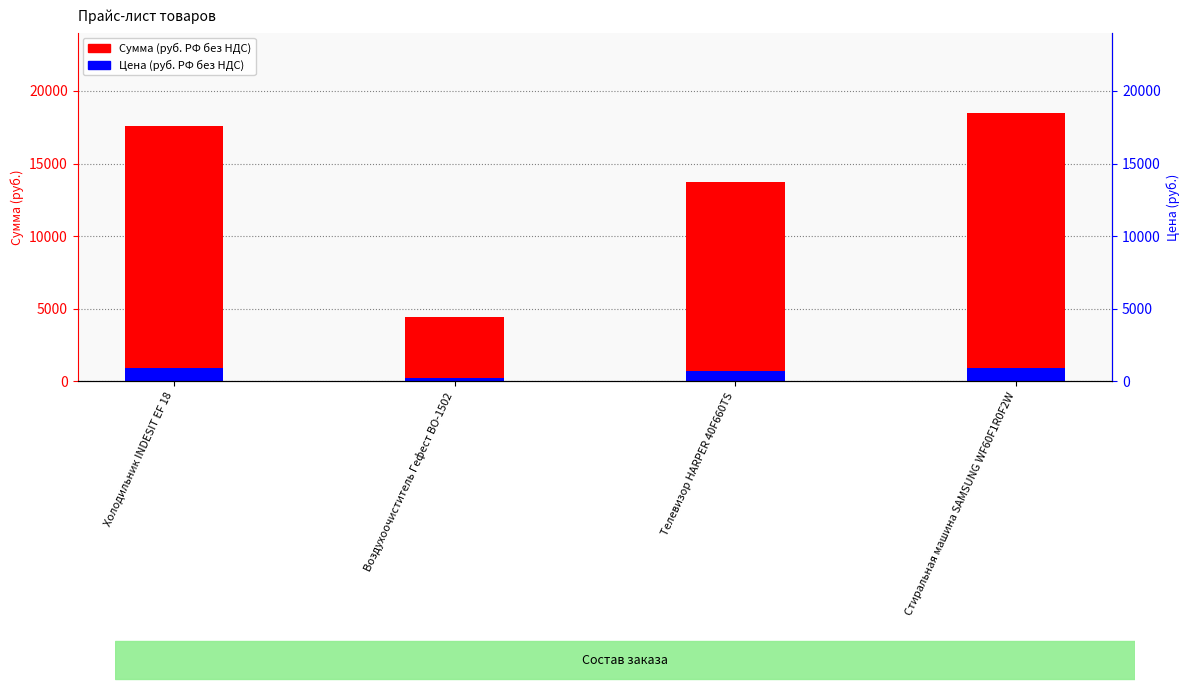

Rank the series at Стиральная машина SAMSUNG WF60F1R0F2W from highest to lowest value.

Сумма (руб. РФ без НДС), Цена (руб. РФ без НДС)